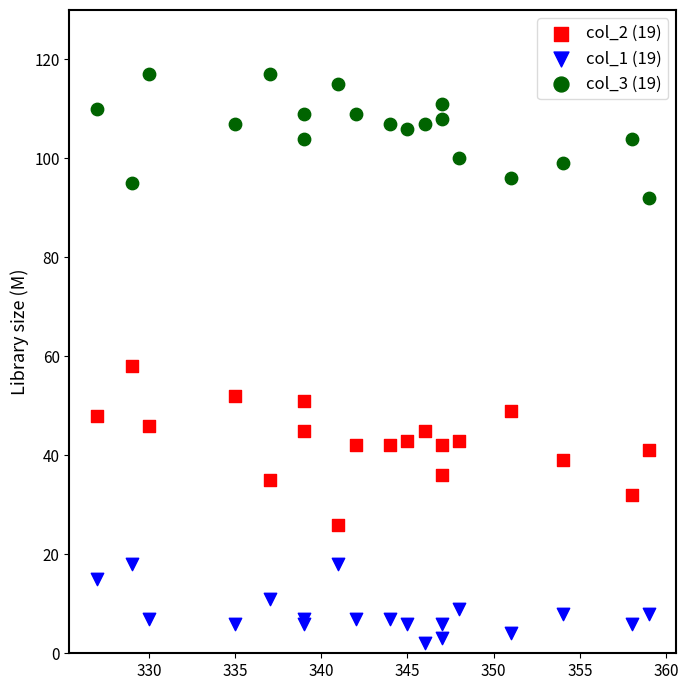

Which series reaches the minimum Y coordinate?

col_1 (19)